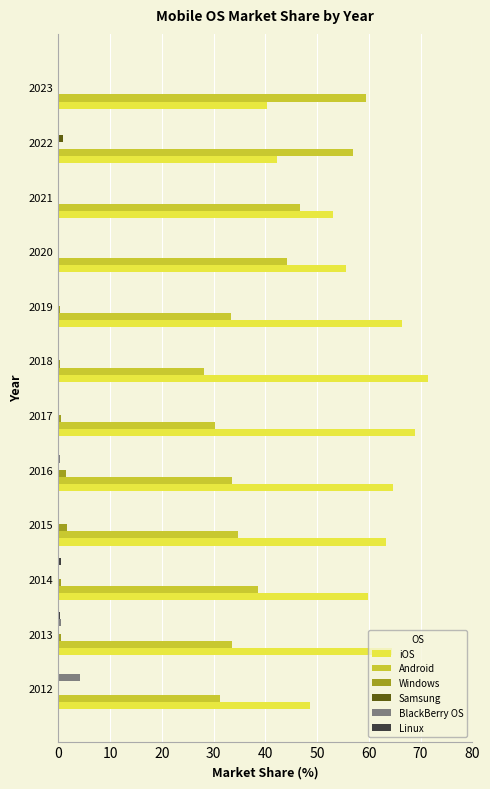

Which series has the largest total across all categories?

iOS